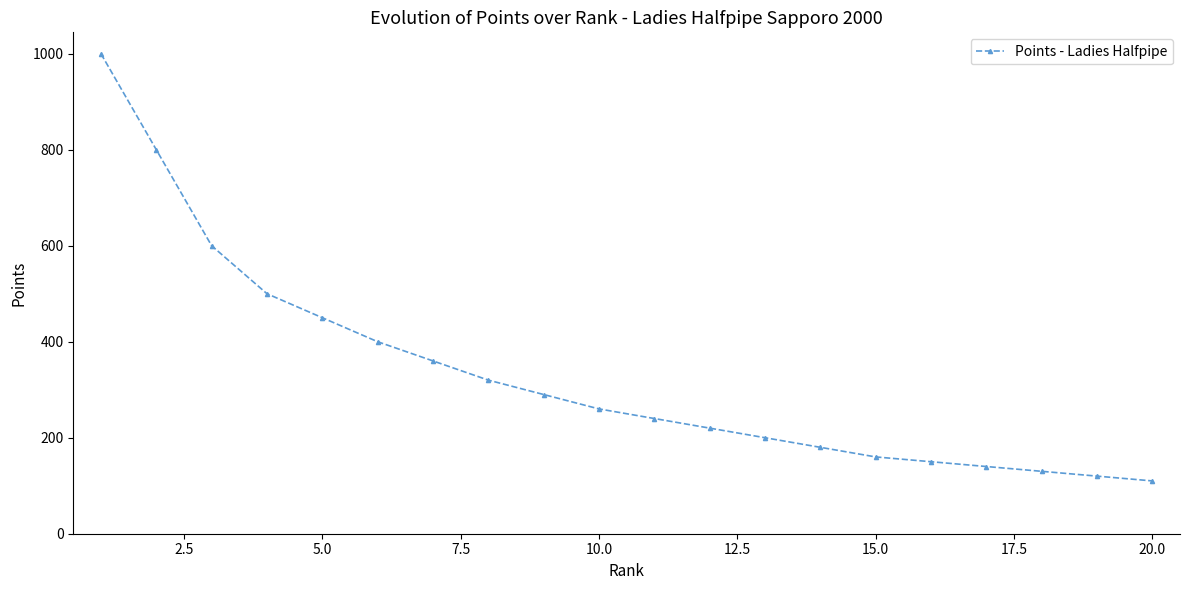

What is the maximum value shown in the chart?

1000